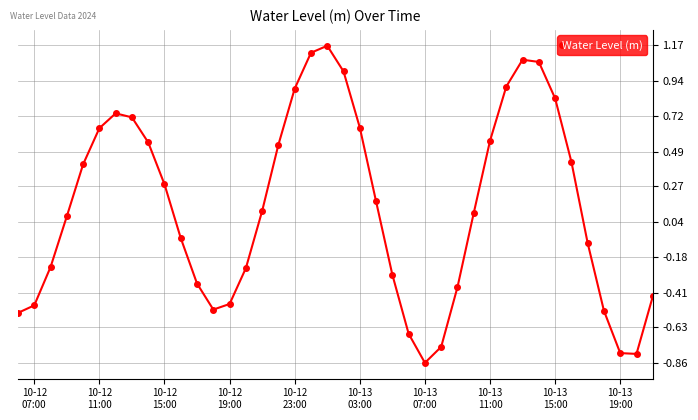

True or false: there are more than 0 points higher than both neighbors.

True